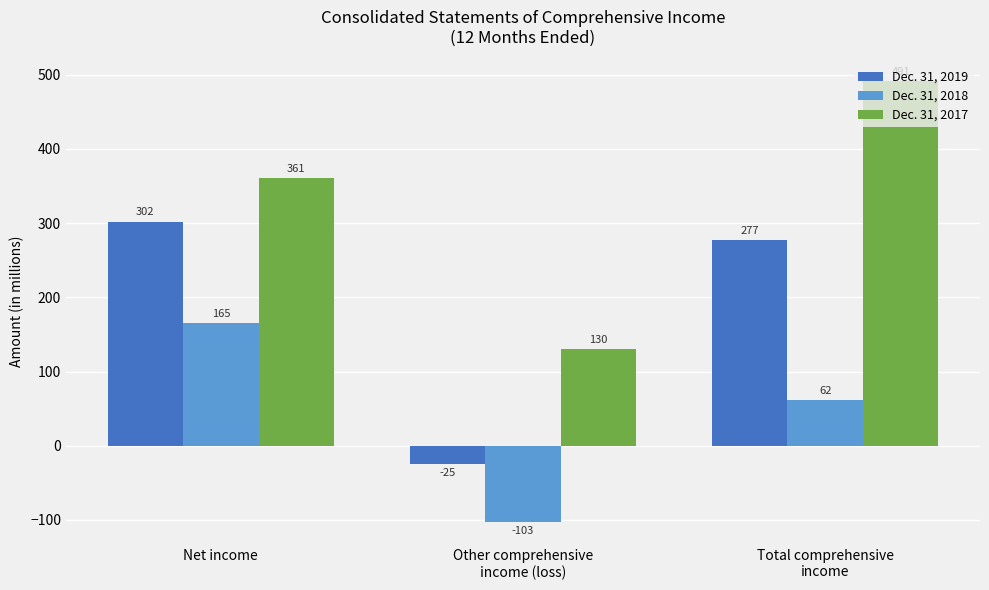

What is the minimum value for Dec. 31, 2019?

-25